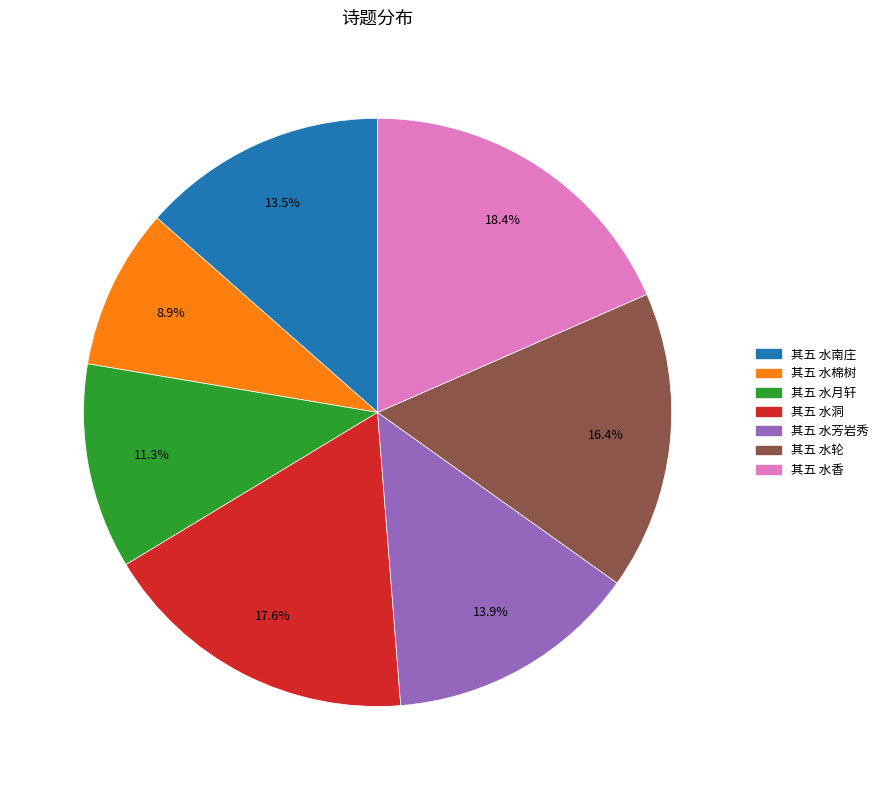

Count the number of slices in the pie.

7